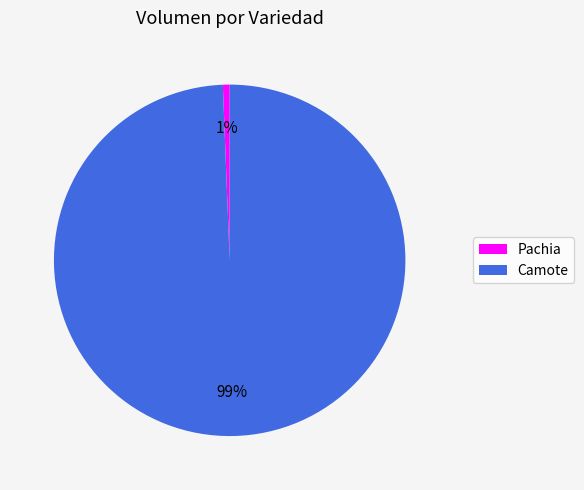

To the nearest percent, what is the combined percentage of Camote and Pachia?

100%